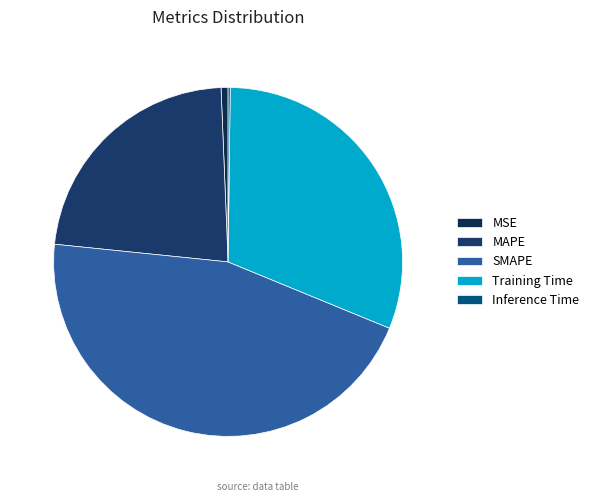

How many slices are in this pie chart?

5